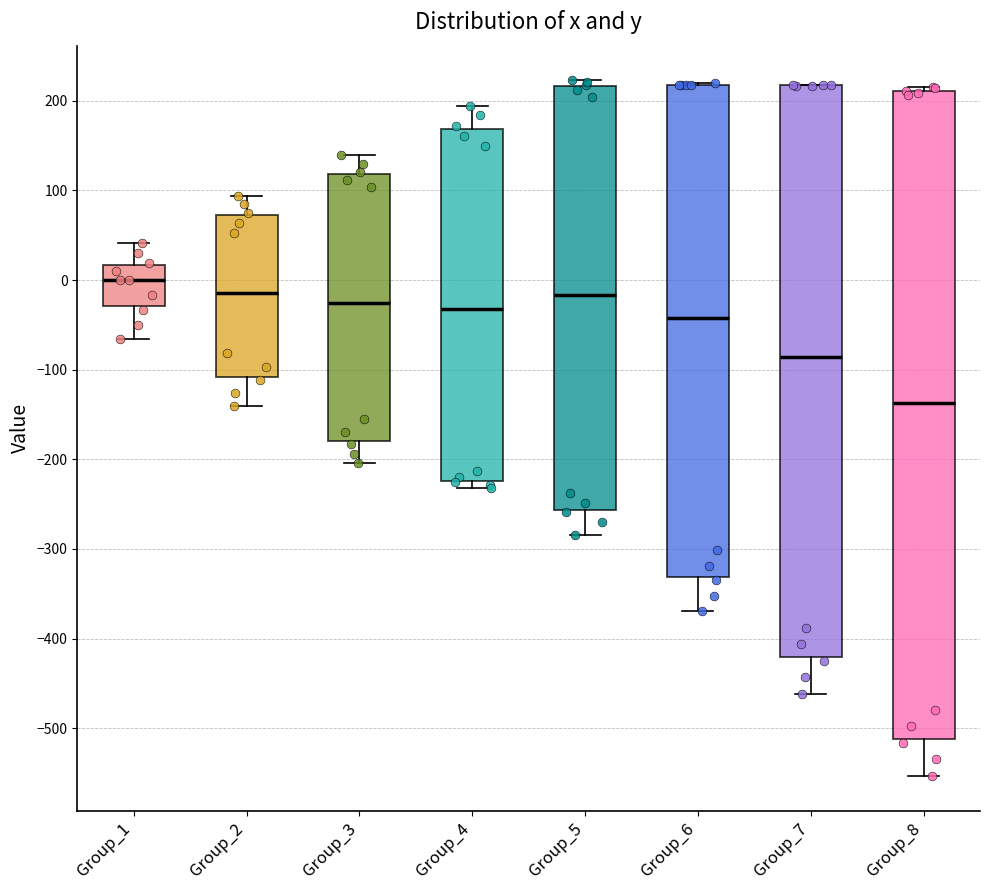

Which box has the lowest median line?

Group_8